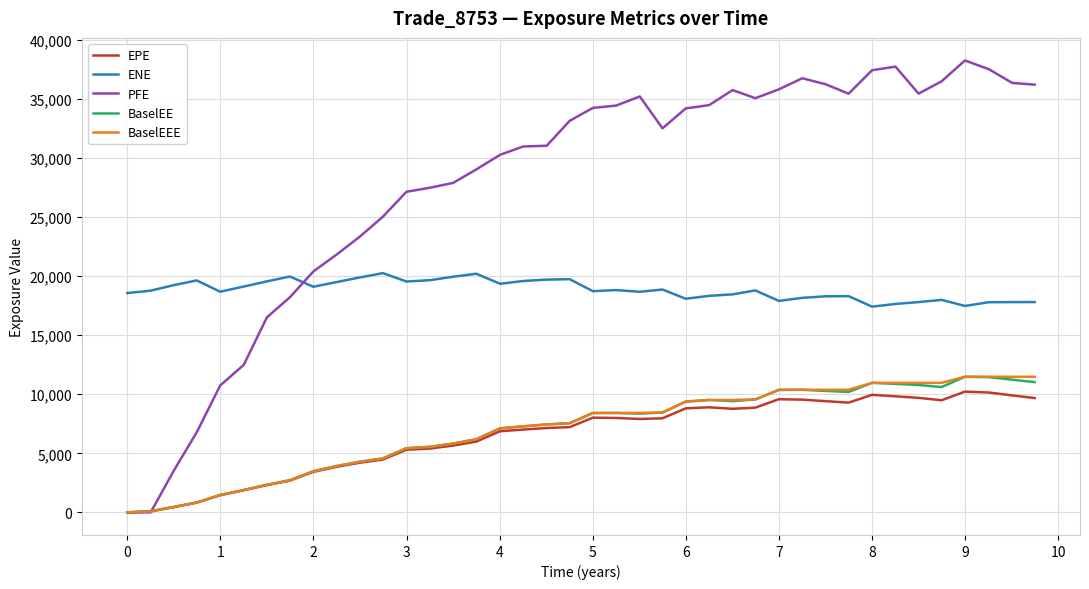

How many values in the PFE series are below 33148?

20